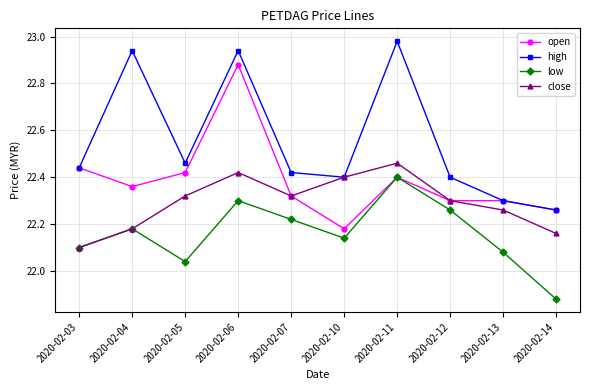

At which category does open reach its first local valley?

2020-02-04